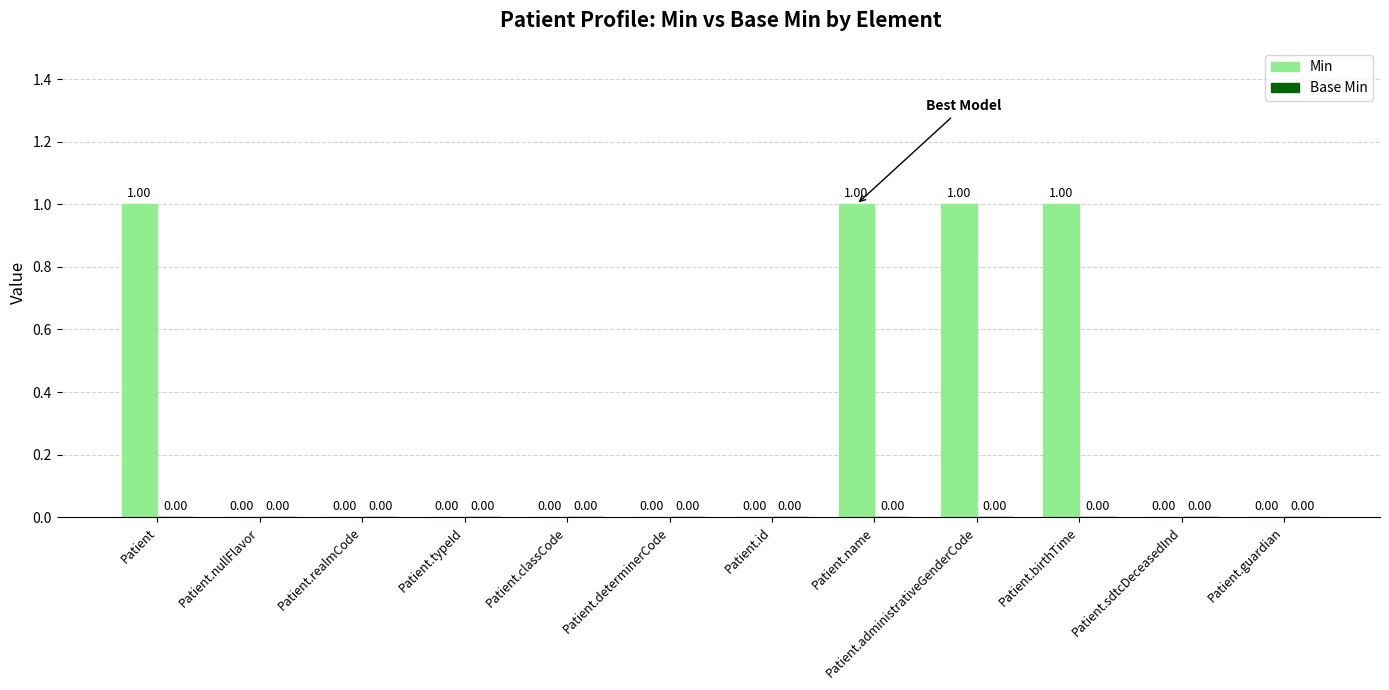

What is the ratio of the value at Patient to the value at Patient.name?

1.0